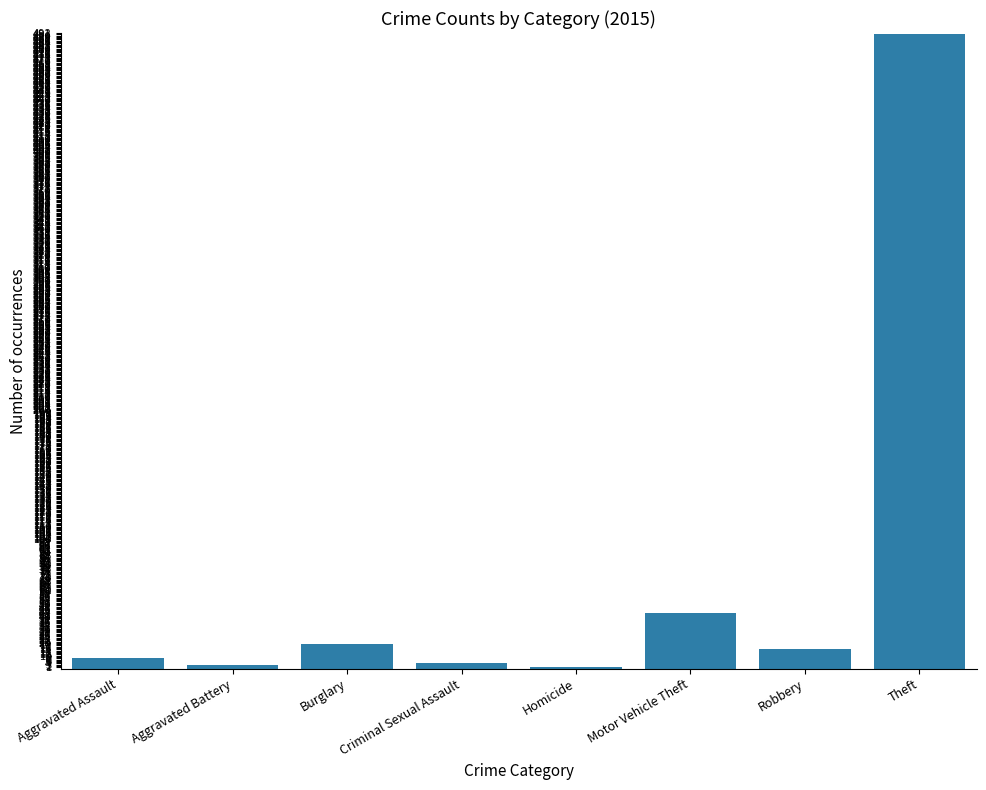

What is the sum of the values at Theft and Burglary?

510